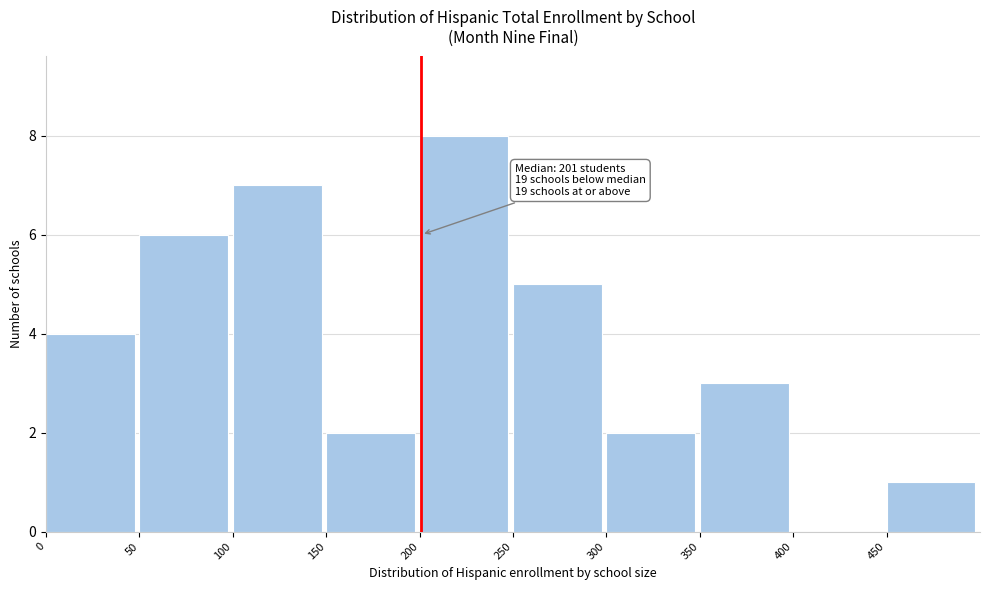

Which range on the x-axis has the tallest bar?

200 to 250